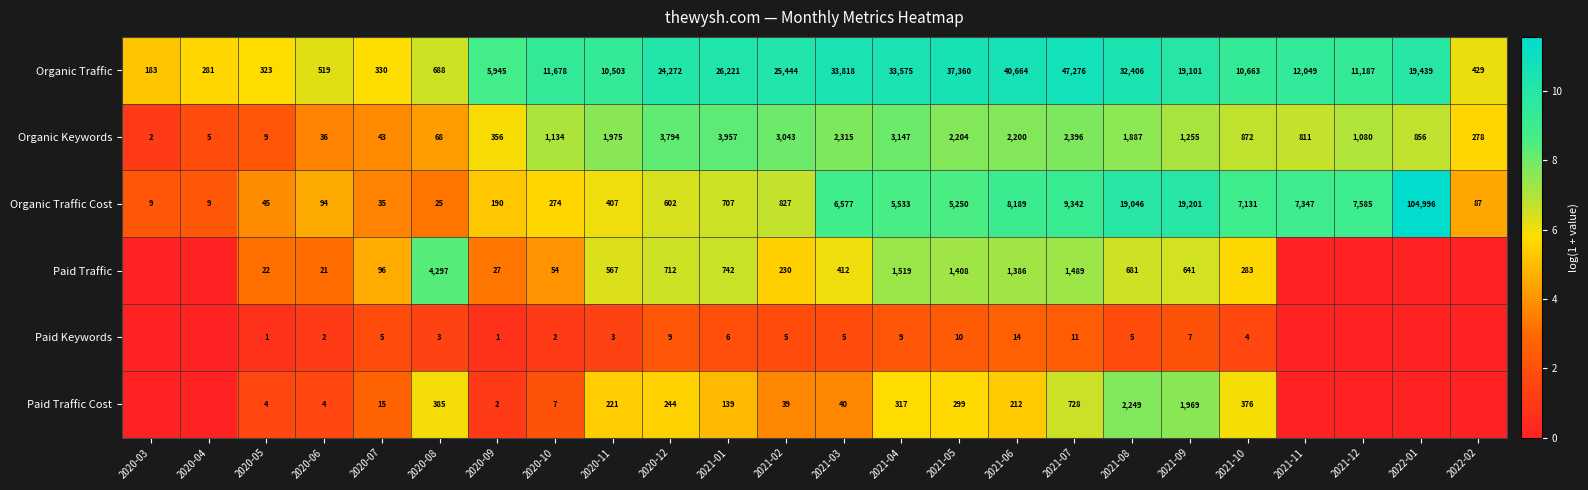

The value of Paid Traffic at 2020-07 is 96. True or false?

True